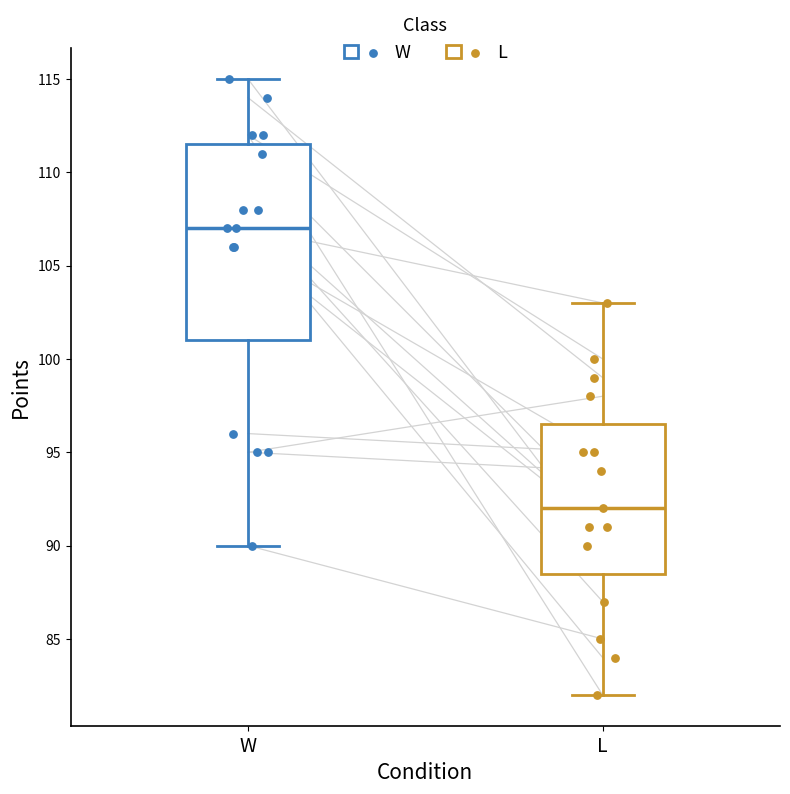

Where is the upper edge of the box for W on the y-axis? The values are not printed on the chart, so give them approximately, as read against the axis.

111.5